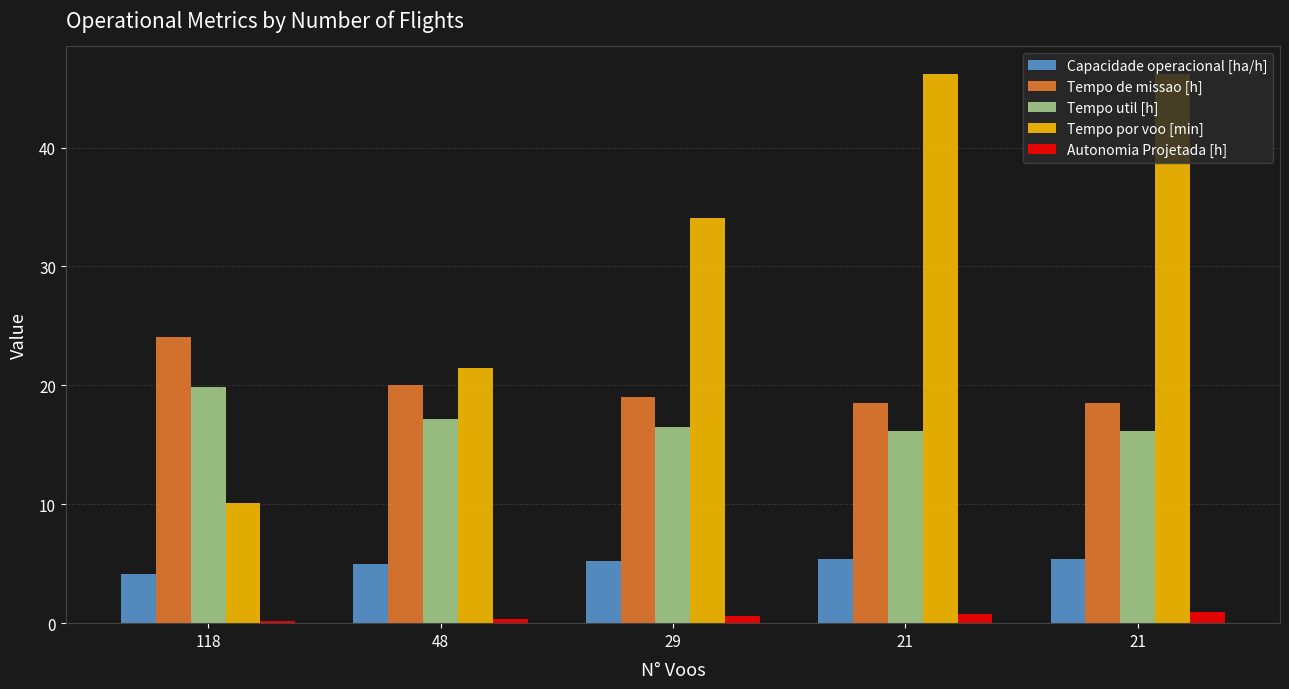

What are all the series names shown in the legend?

Capacidade operacional [ha/h], Tempo de missao [h], Tempo util [h], Tempo por voo [min], Autonomia Projetada [h]